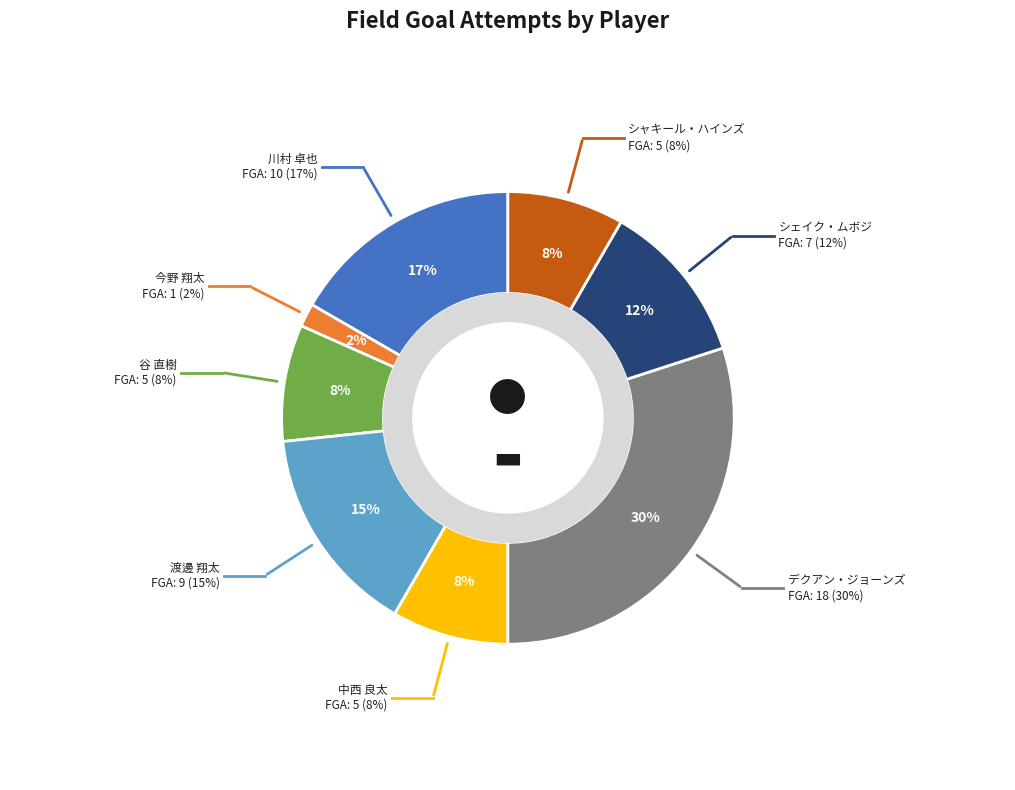

What is the change in value from 谷 直樹 to 渡邊 翔太?

+4